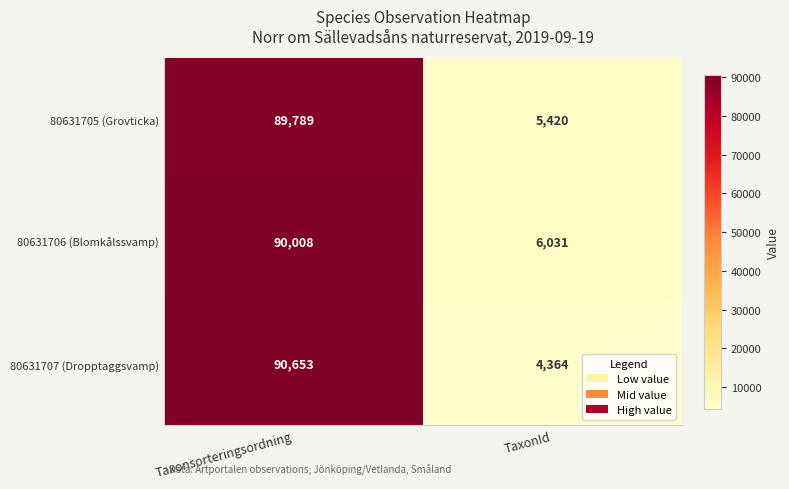

Which series has the largest total across all categories?

80631706 (Blomkålssvamp)